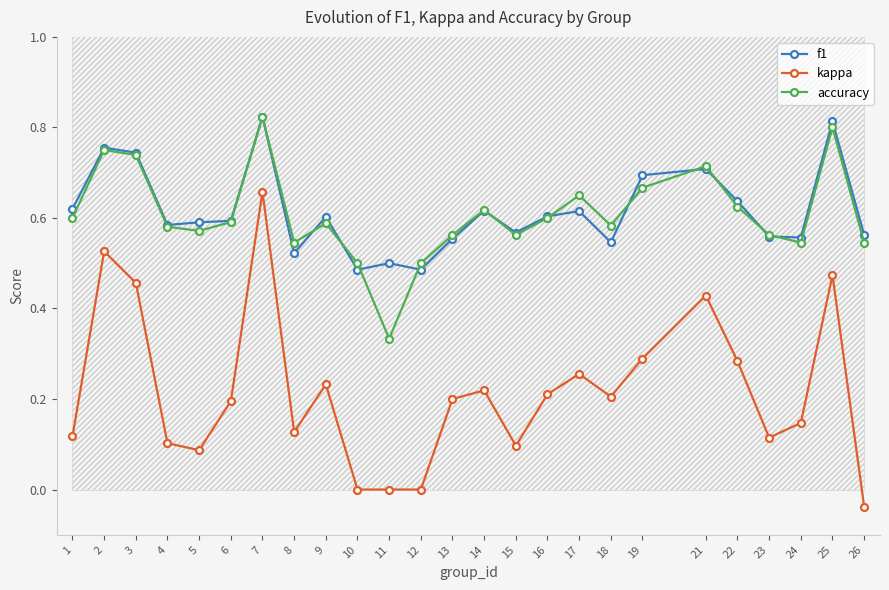

True or false: f1 and kappa intersect in this chart.

False